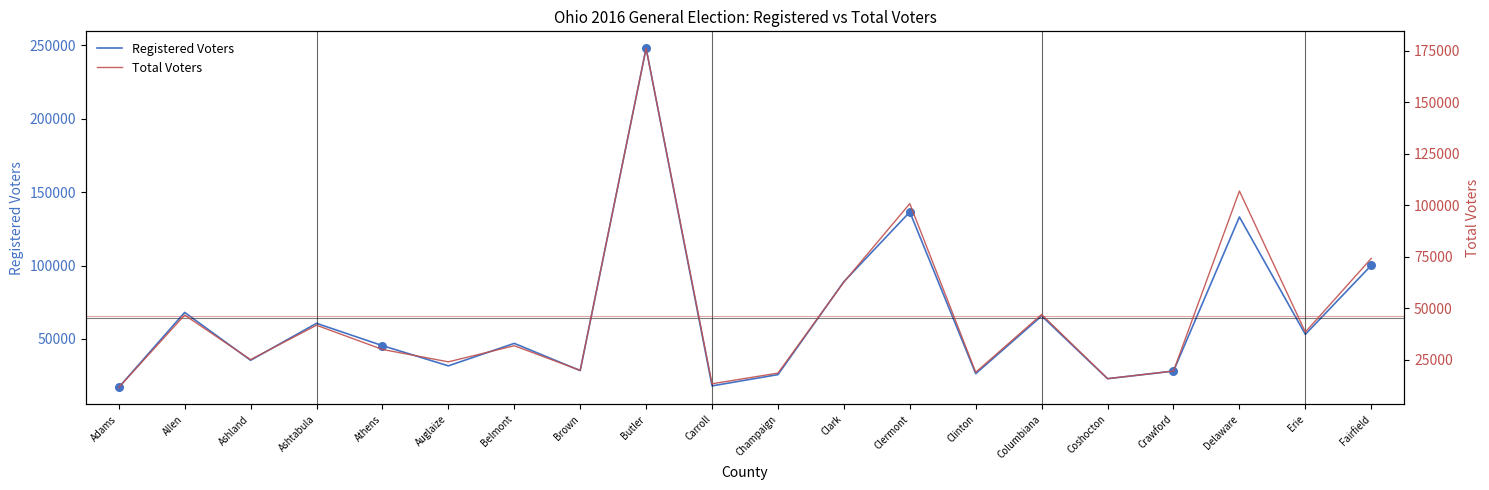

Which series has the widest spread of Y values?

Registered Voters